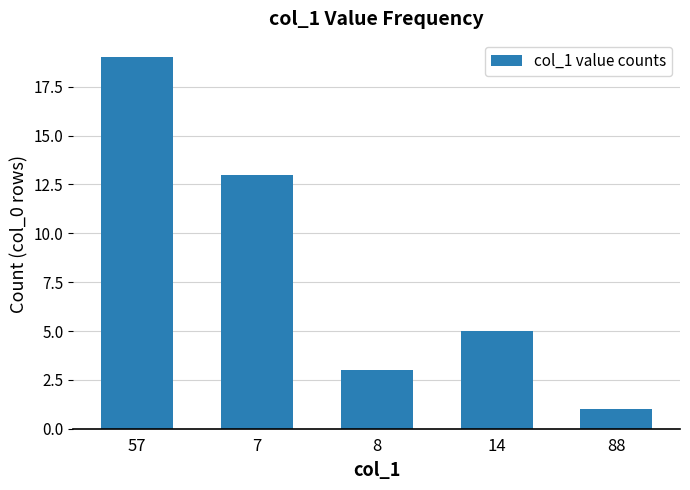

Rank the categories by value from lowest to highest.

88, 8, 14, 7, 57